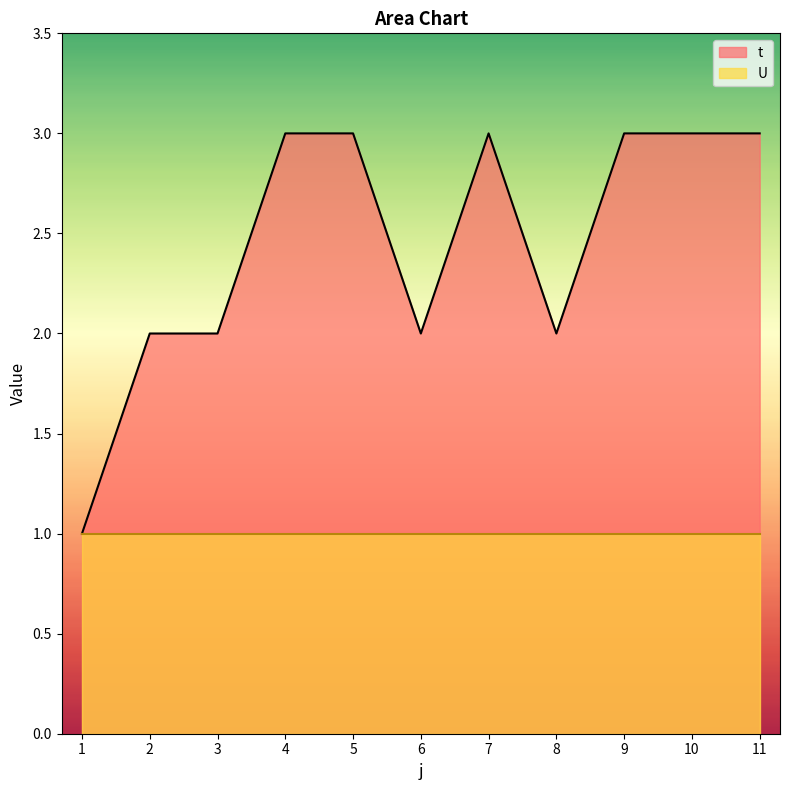

List the labels in order of value, largest first.

4, 5, 7, 9, 10, 11, 2, 3, 6, 8, 1